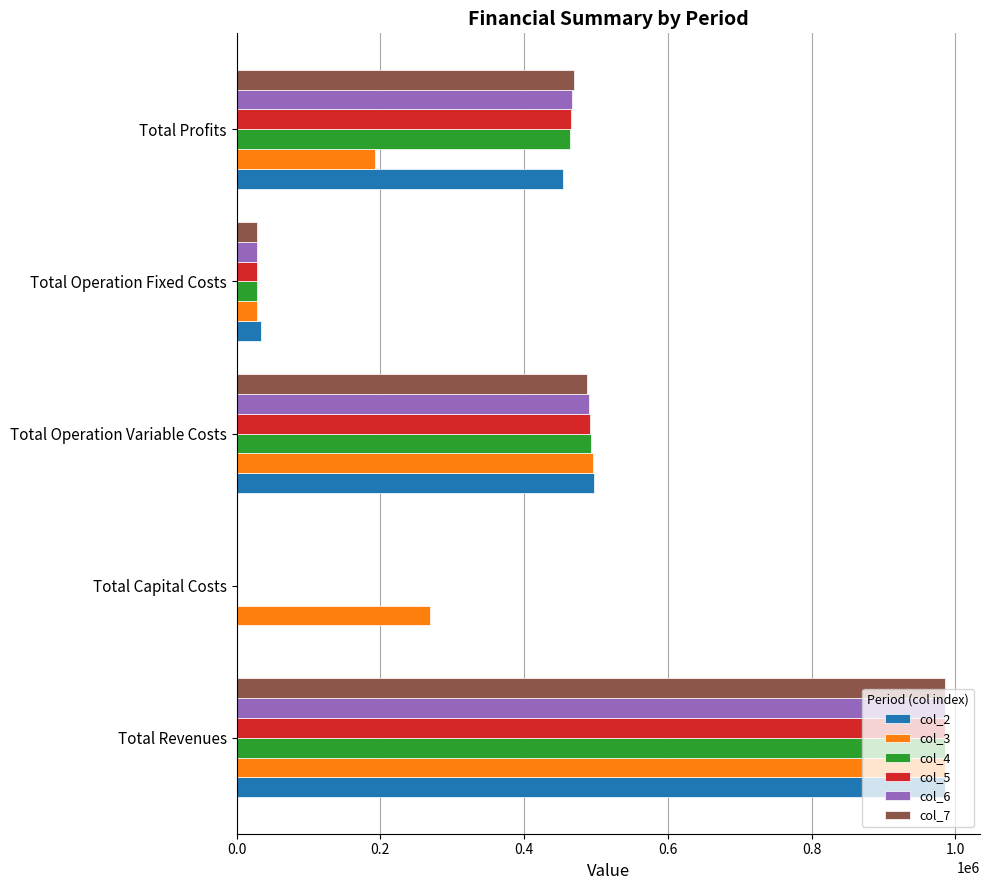

The value of col_6 at Total Capital Costs is -674280.4. True or false?

False